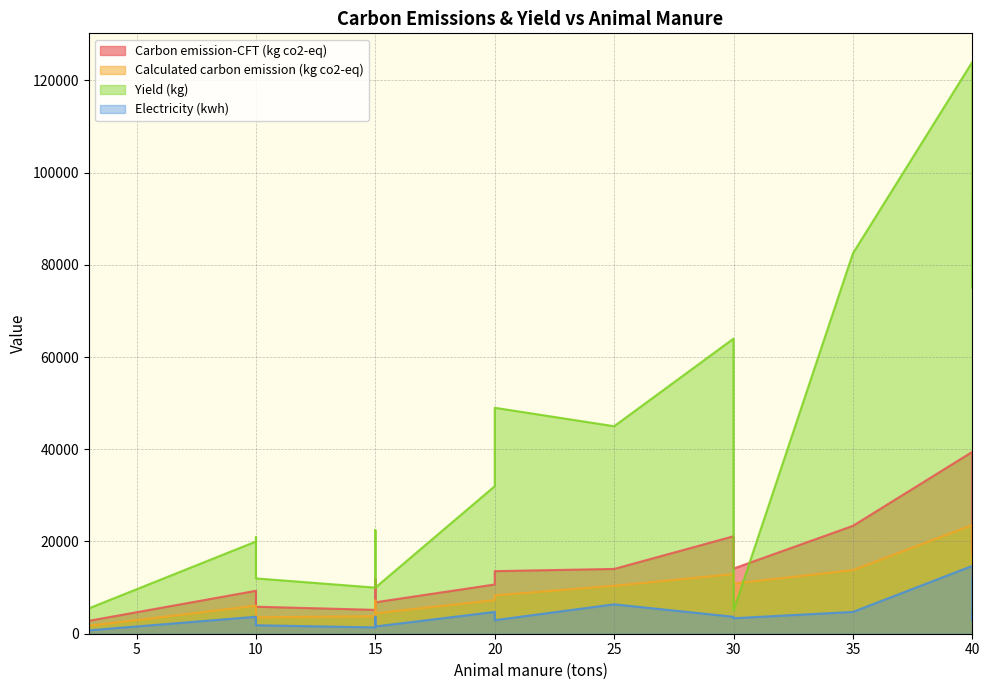

Which has a higher value, 30 or 15?

30